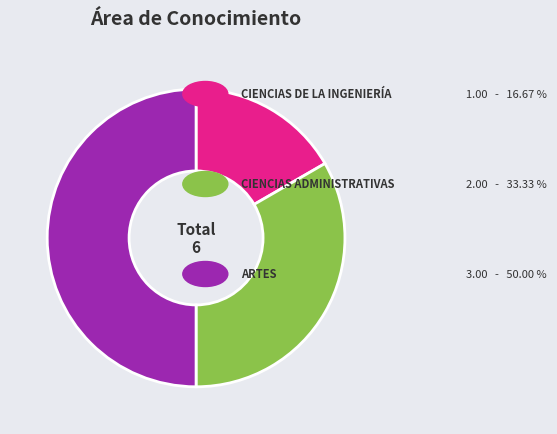

Is there a majority slice in this chart?

No